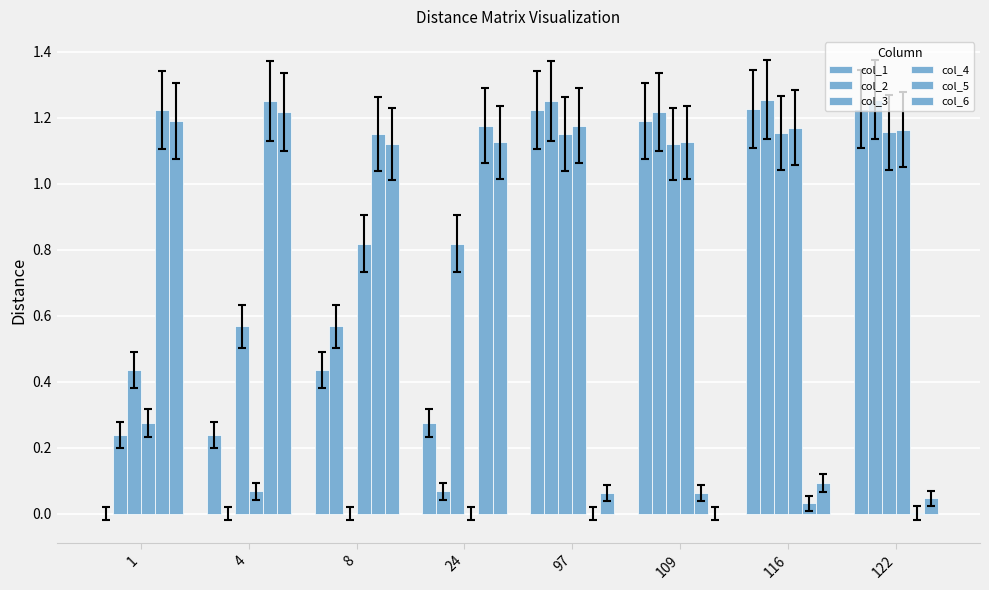

How many groups of bars are there?

8